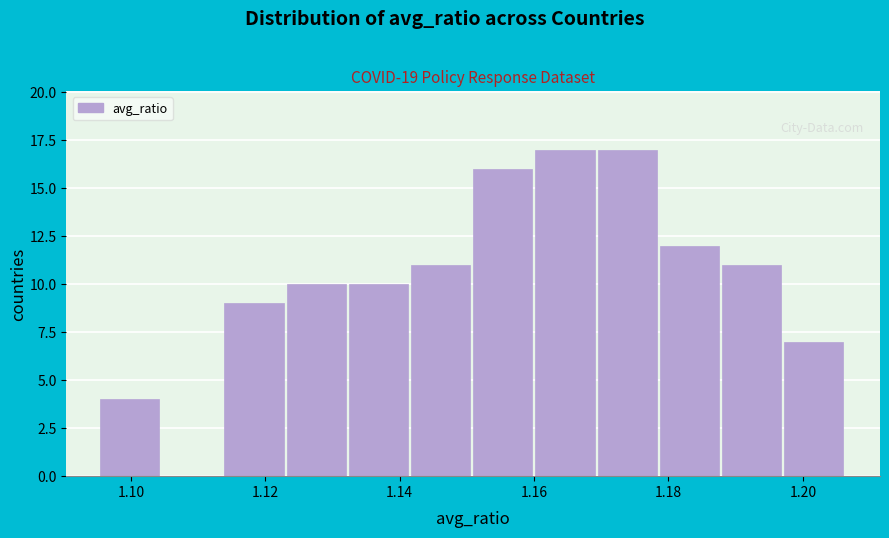

Reading left to right, list every bar in this chart as the range it spans on the x-axis followed by its height. Neither the bar edges nor the heights are printed on the chart, so give them approximately, as read against the axes.

1.096 to 1.104: 4
1.104 to 1.114: 0
1.114 to 1.124: 9
1.124 to 1.132: 10
1.132 to 1.142: 10
1.142 to 1.150: 11
1.150 to 1.160: 16
1.160 to 1.170: 17
1.170 to 1.178: 17
1.178 to 1.188: 12
1.188 to 1.198: 11
1.198 to 1.206: 7